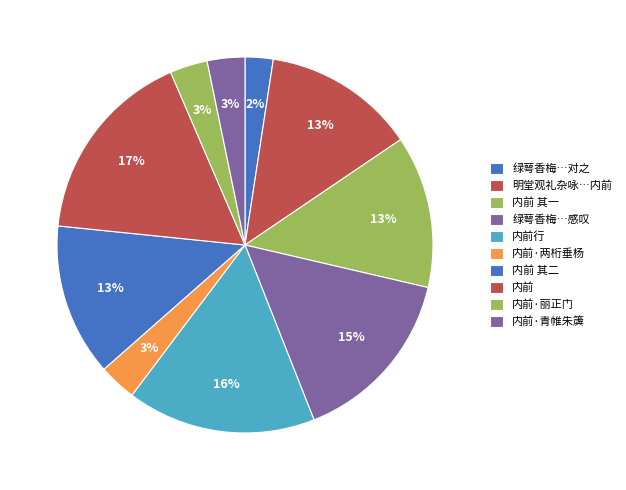

Rank the categories by value from highest to lowest.

内前, 内前行, 绿萼香梅十树咸淳间自内前买归乱后尚存对之感叹, 明堂观礼杂咏十三首 内前, 内前 其二, 内前 其一, 内前·青帷朱簴柳阴旁, 内前·两桁垂杨护九重, 内前·丽正门开晓色鲜, 绿萼香梅十树咸淳间自内前买归乱后尚存对之